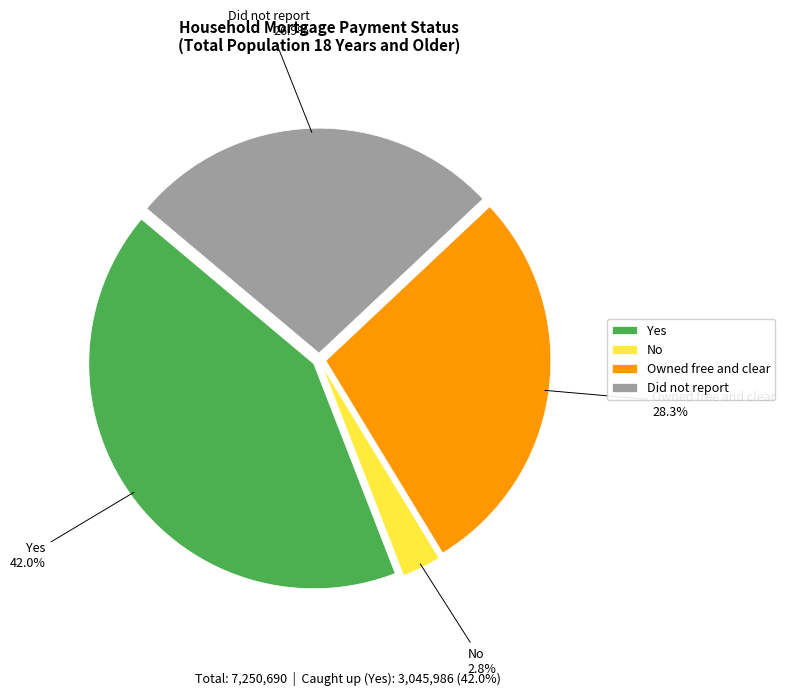

What is the smallest slice in the pie chart?

No